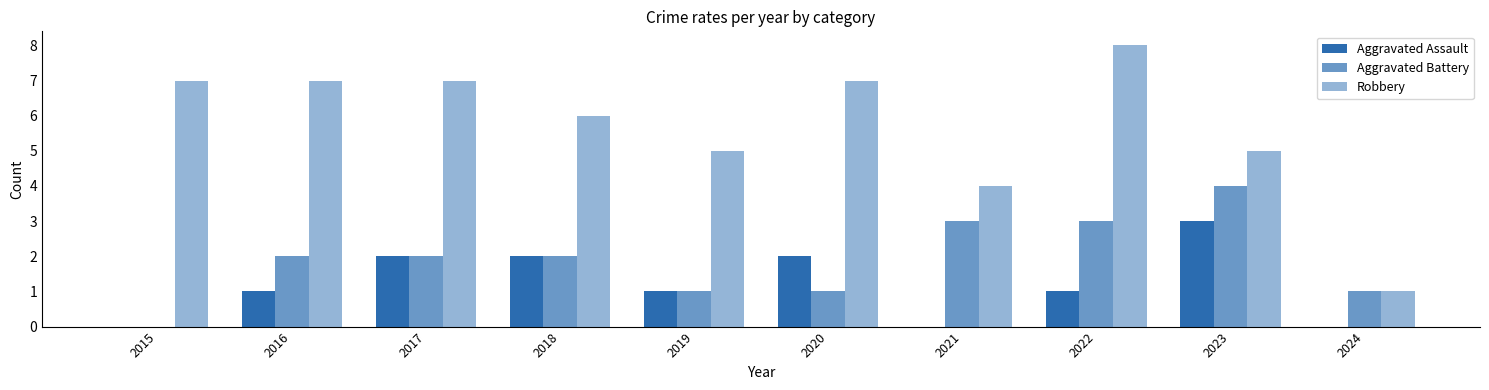

Reading left to right, extract all data points from this chart.

Aggravated Assault: 0	1	2	2	1	2	0	1	3	0
Aggravated Battery: 0	2	2	2	1	1	3	3	4	1
Robbery: 7	7	7	6	5	7	4	8	5	1